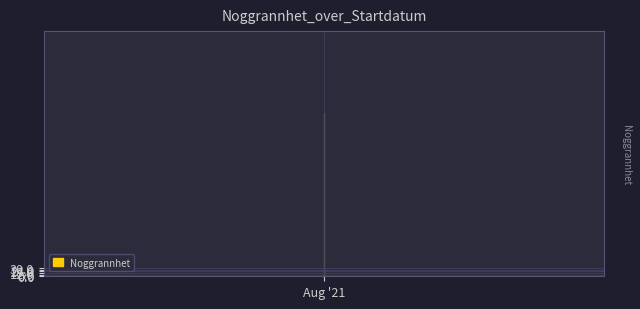

What is the approximate value at 2021-08-28, to the nearest 5?

25